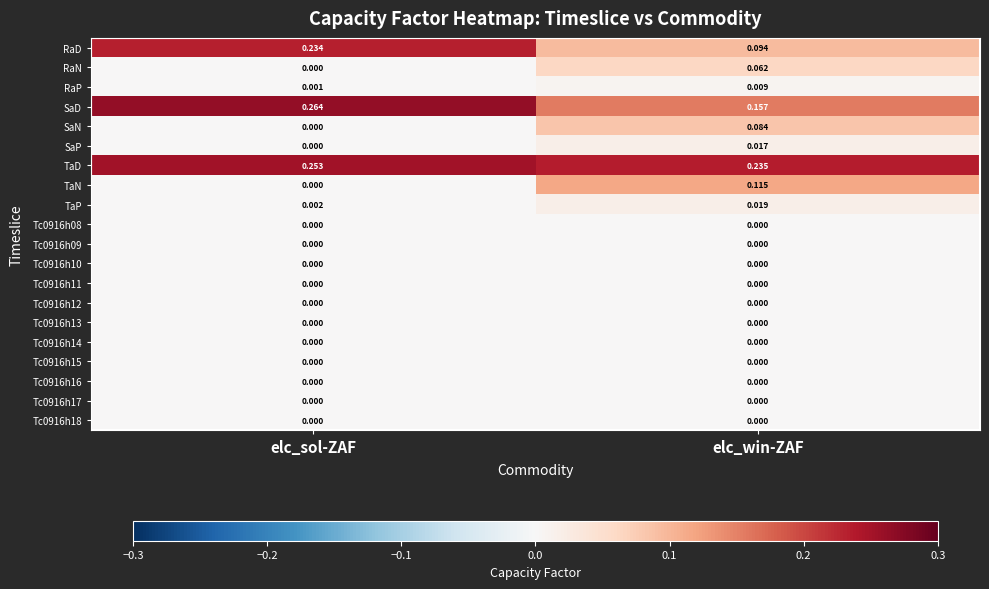

Which series has the largest total across all categories?

TaD